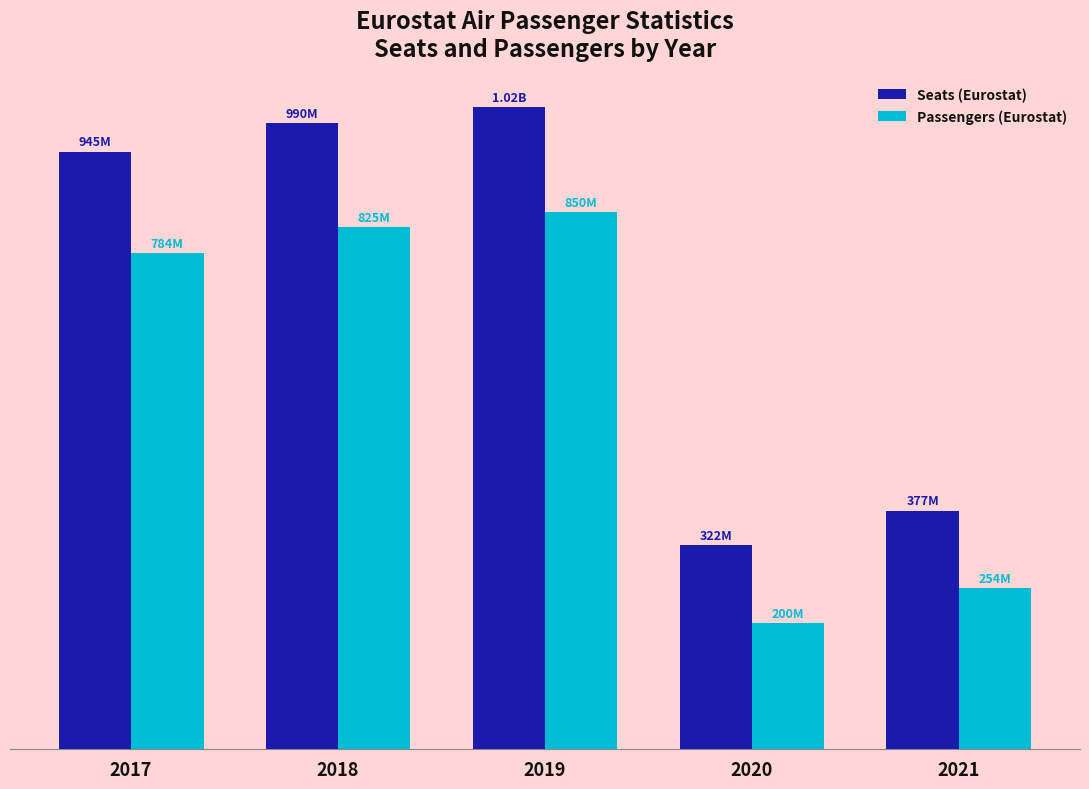

What is the sum of the Passengers (Eurostat) values at 2019 and 2018?

1674674199